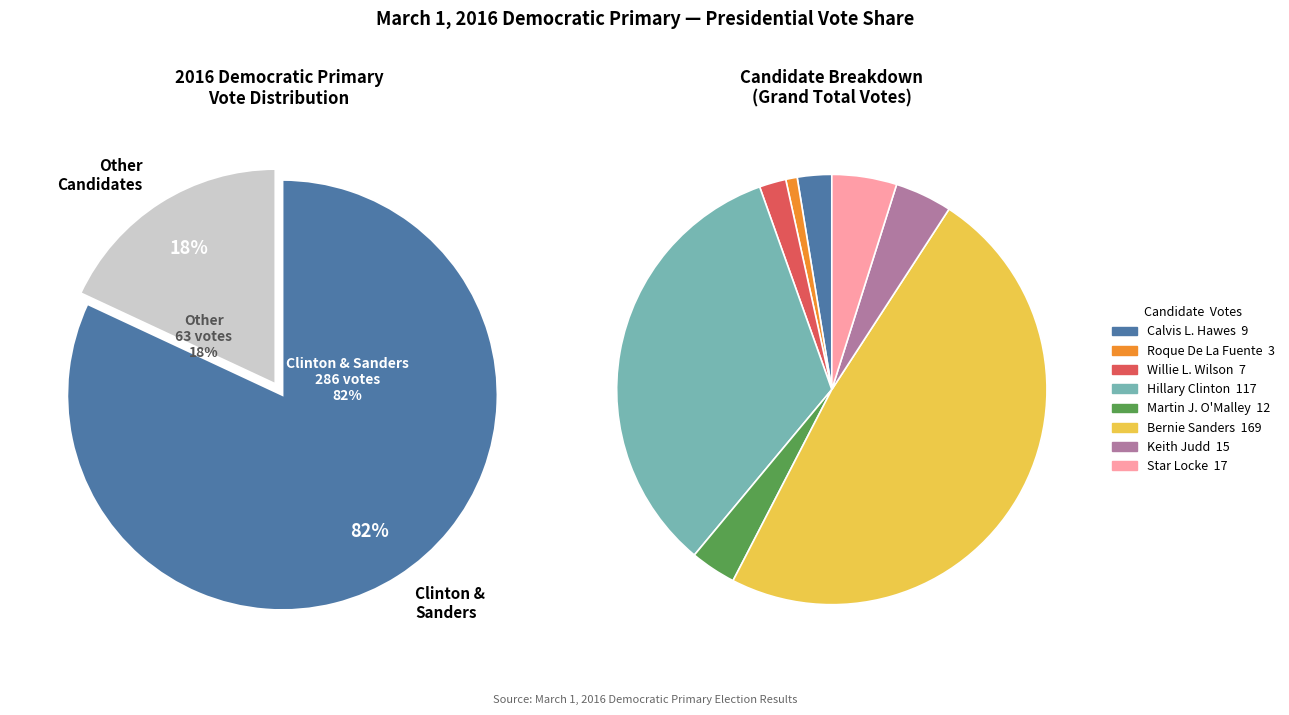

To the nearest percent, what is the average slice percentage?

12%